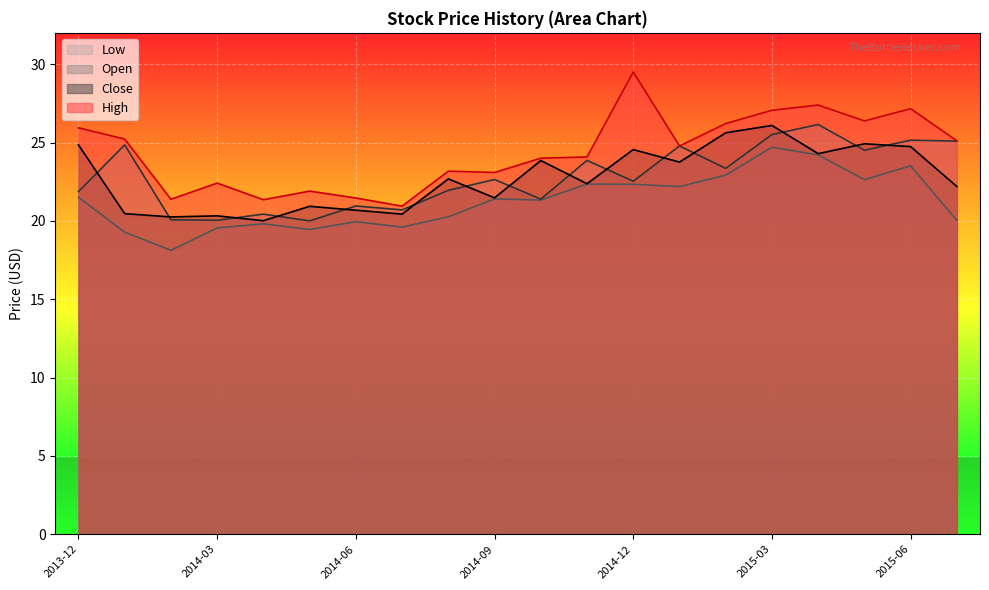

What is the average value of the High series?

24.4